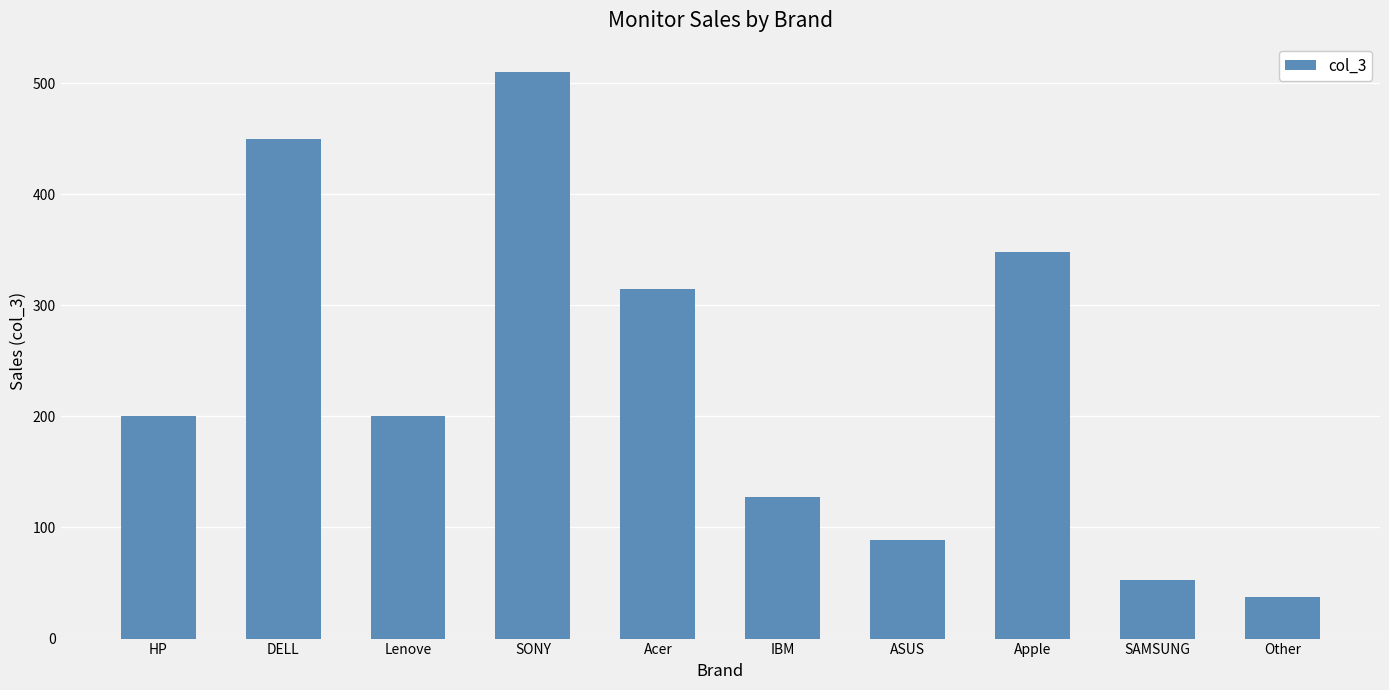

At which label is the value closest to 273?

Acer